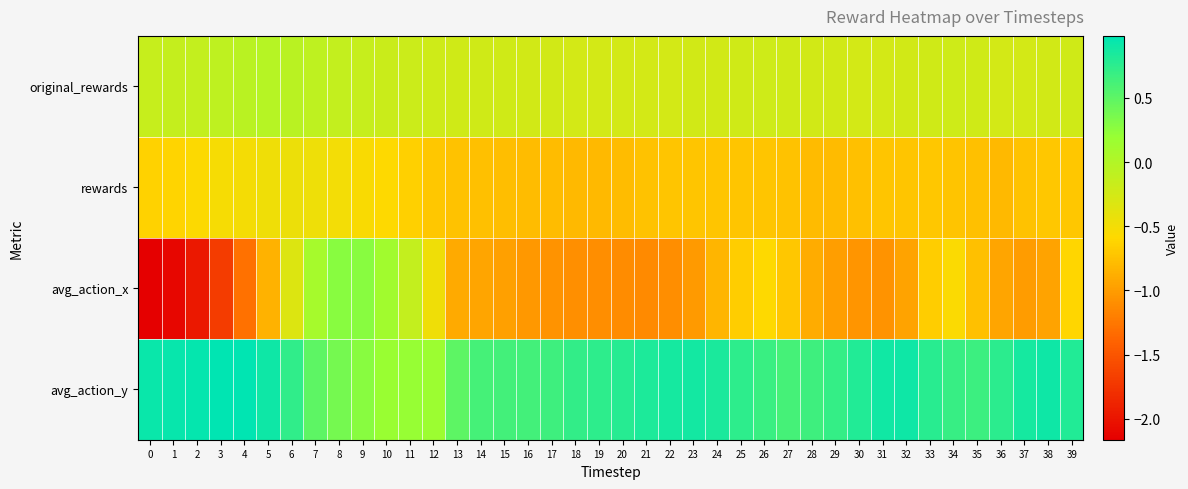

Which series has the largest total across all categories?

avg_action_y